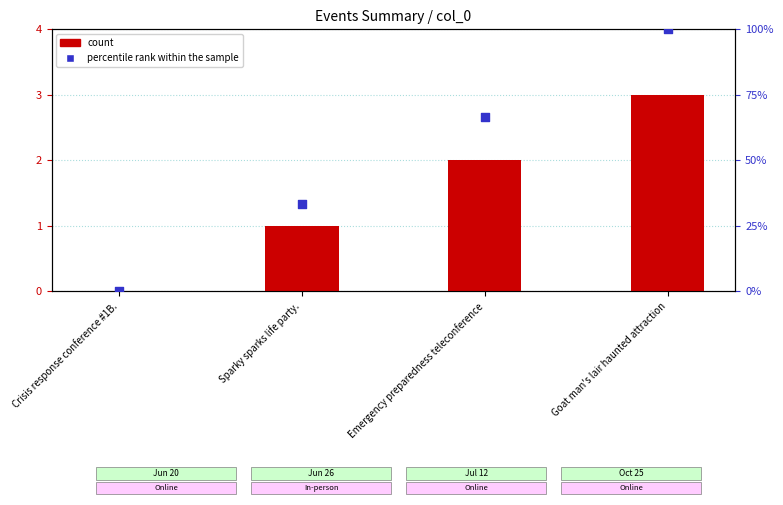

What are all the series names shown in the legend?

count, percentile rank within the sample